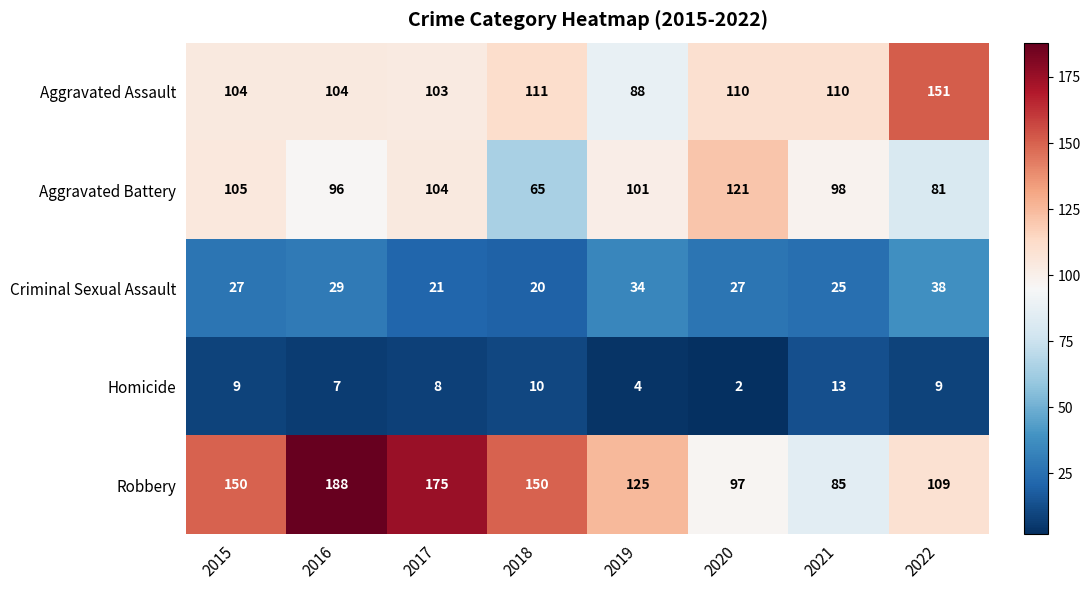

Is it true that Aggravated Battery equals 105 at 2015?

True